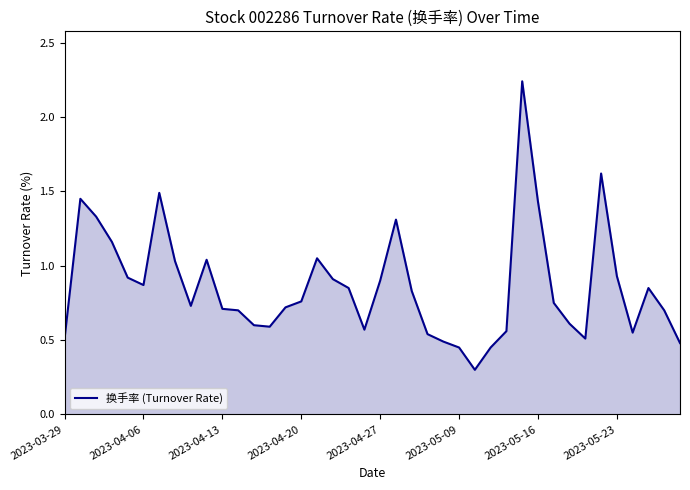

What is the difference between the maximum and minimum values?

1.9